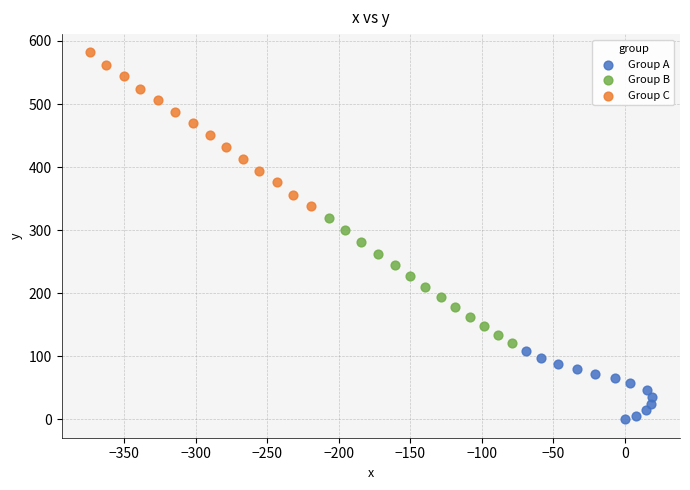

Which series contains the lowest Y value?

Group A